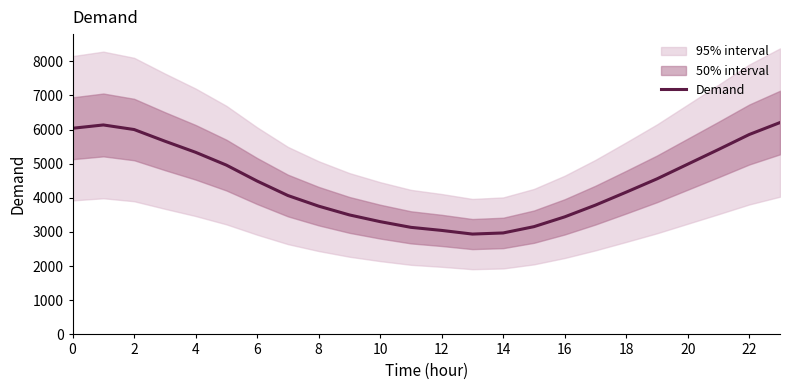

The value of Demand at 6 is 4492. True or false?

True